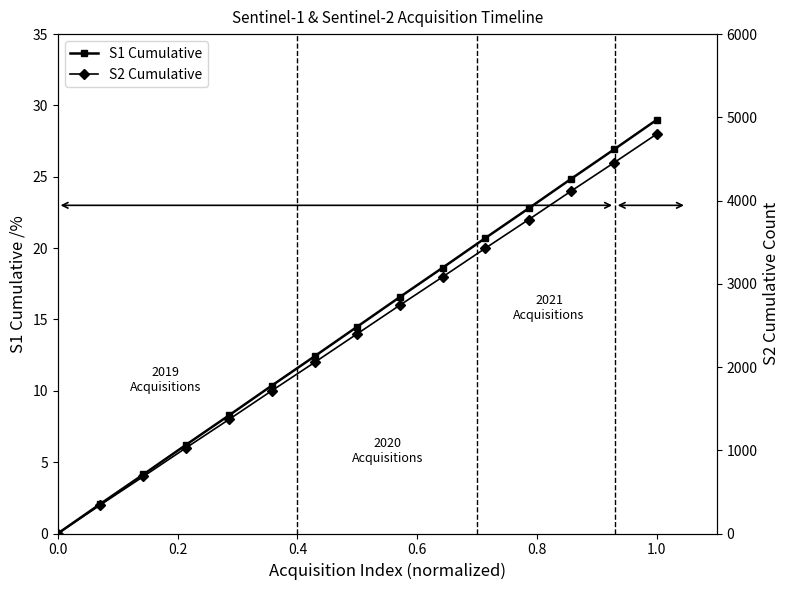

True or false: S1 Cumulative has more than 0 interior local peaks.

False